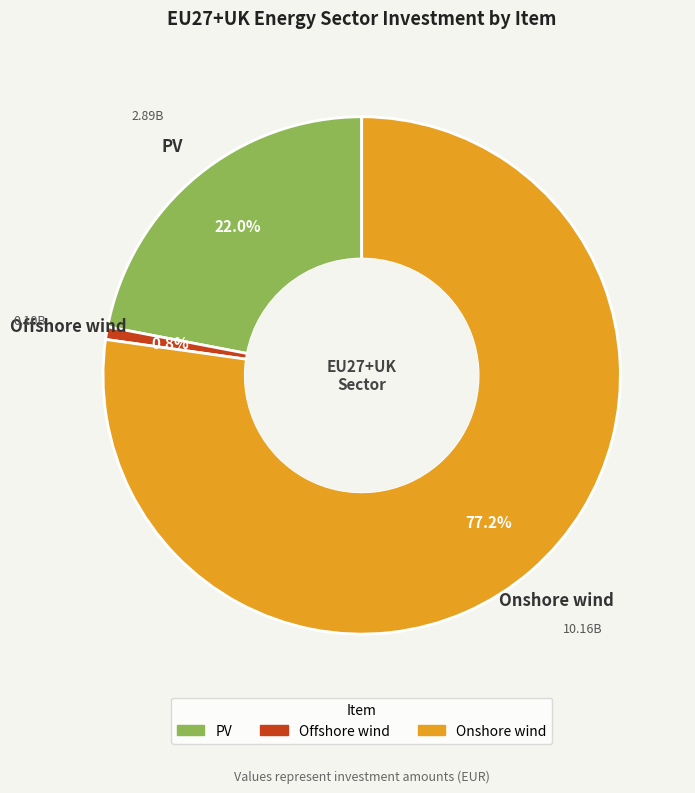

What percentage is the PV slice, to the nearest percent?

22%